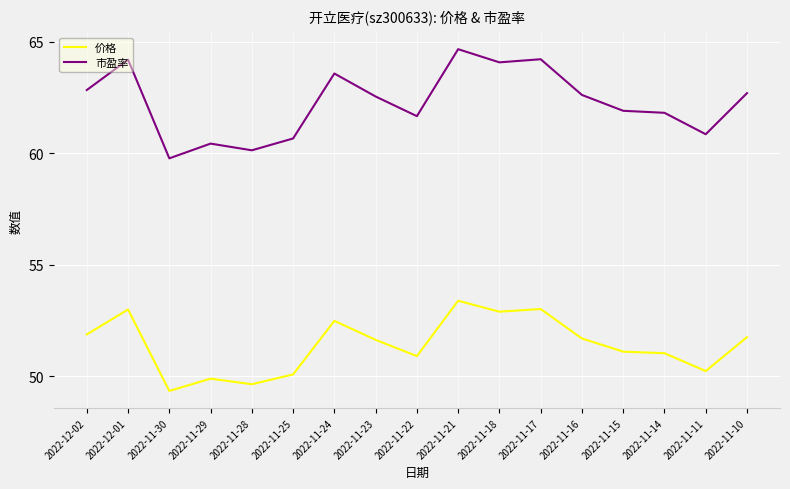

What is the spread (max minus min) of values at 2022-11-28?

10.5